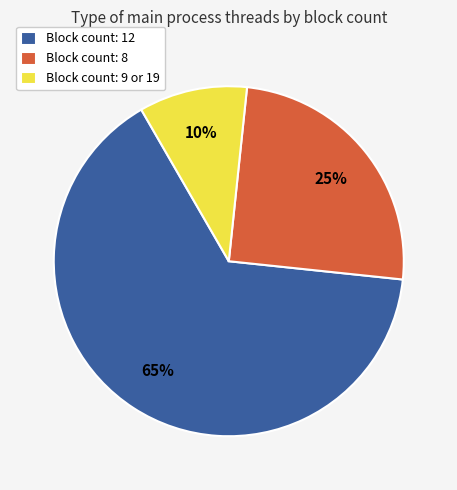

Which category has the smallest portion of the pie?

Block count: 9 or 19